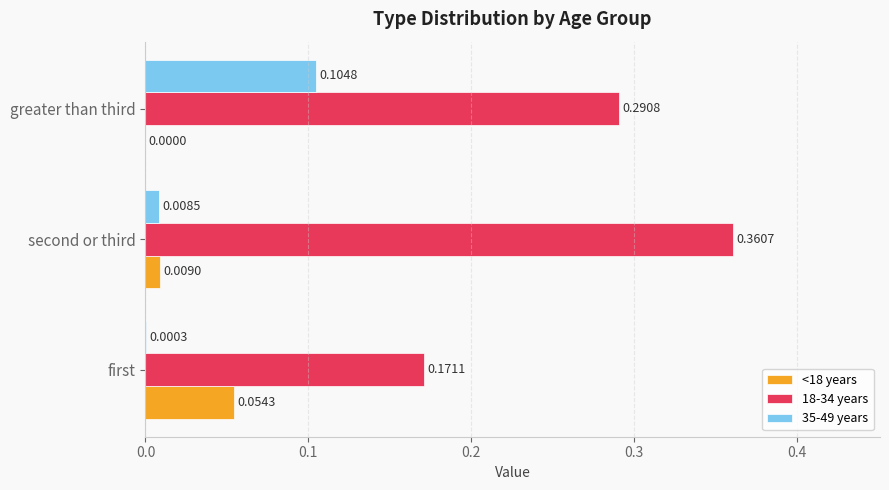

Which series changed the most between first and second or third?

18-34 years